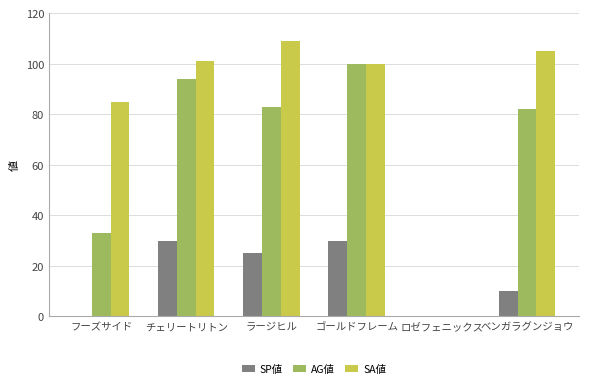

The SA値 series shows 85 at フーズサイド. True or false?

True